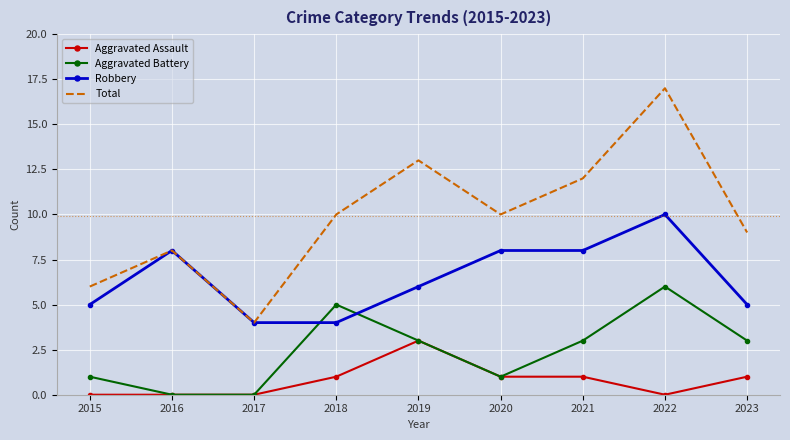

What is the average value of the Aggravated Battery series?

2